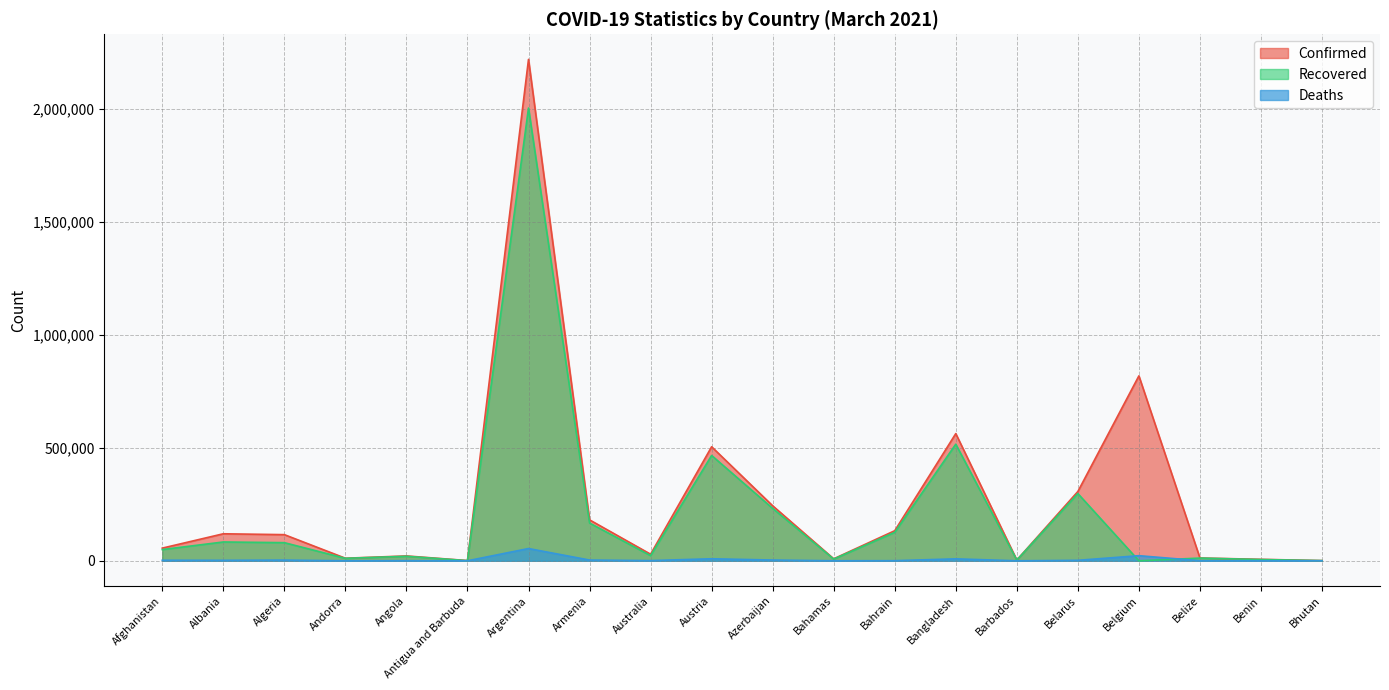

Between Algeria and Armenia, which is larger?

Armenia